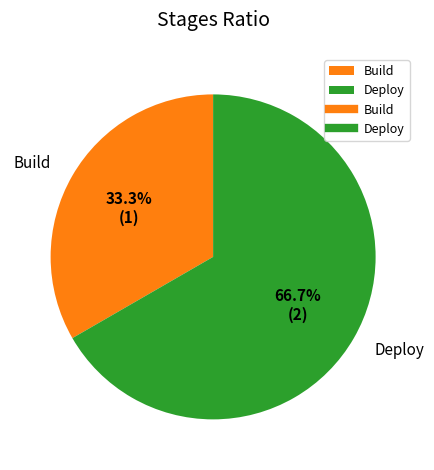

What percentage is the Deploy slice, to the nearest percent?

67%